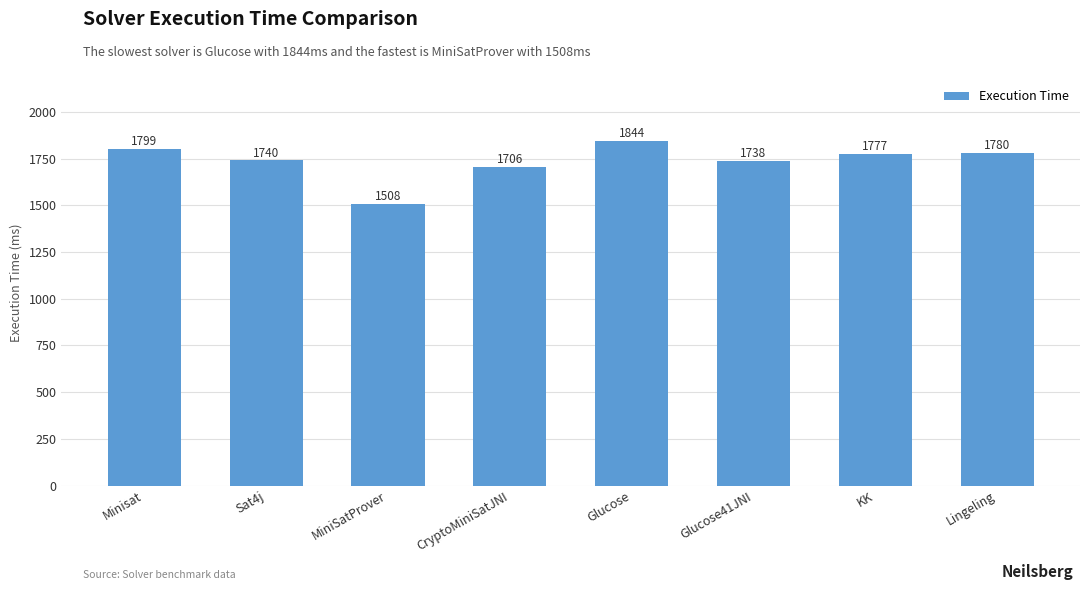

Reading left to right, transcribe all the data shown in this chart.

1799	1740	1508	1706	1844	1738	1777	1780